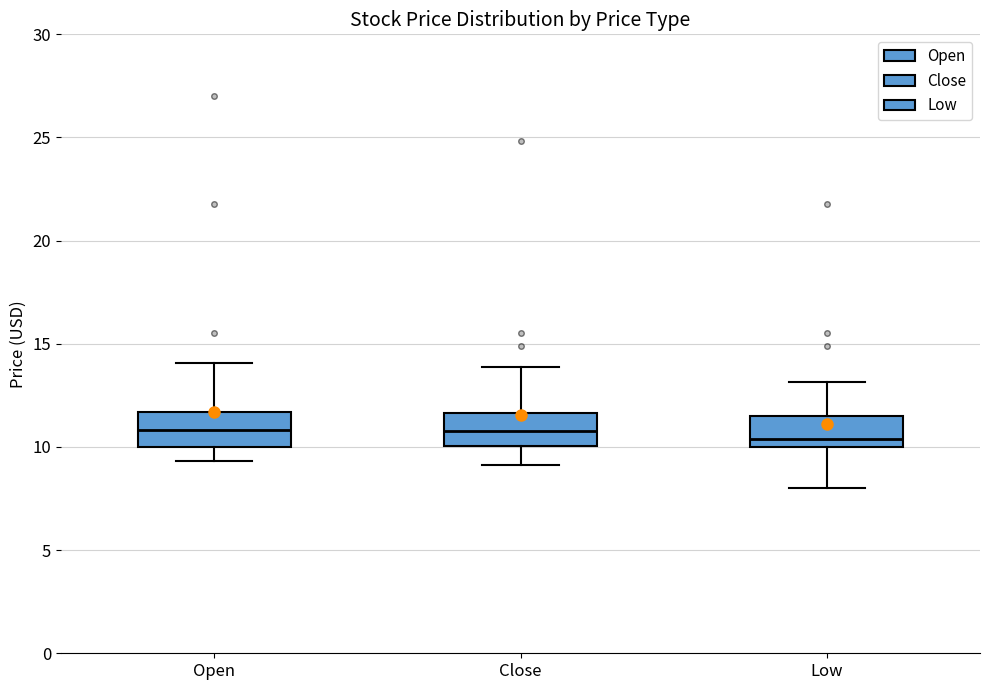

Where is the upper edge of the box for Low on the y-axis? The values are not printed on the chart, so give them approximately, as read against the axis.

11.5